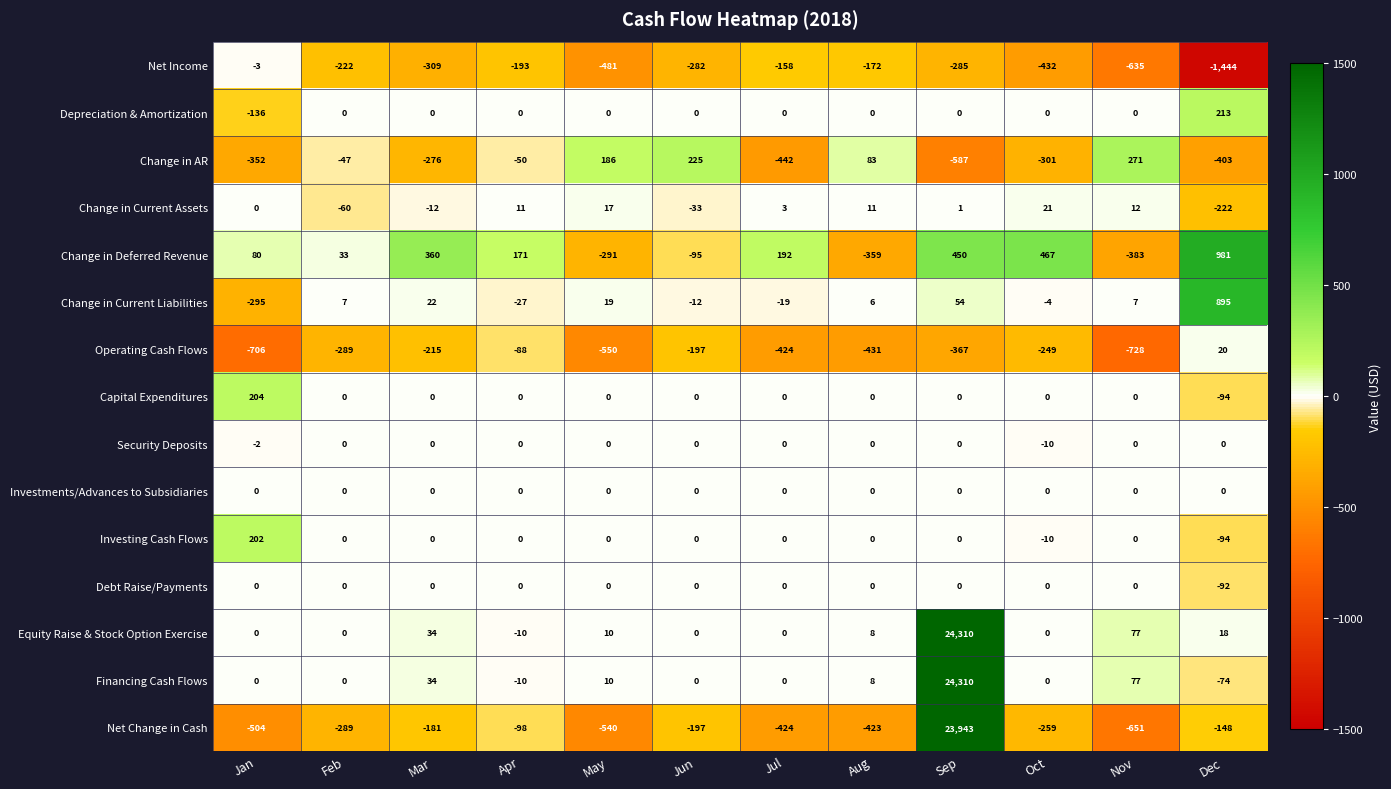

What is the spread (max minus min) of values at Oct?

899